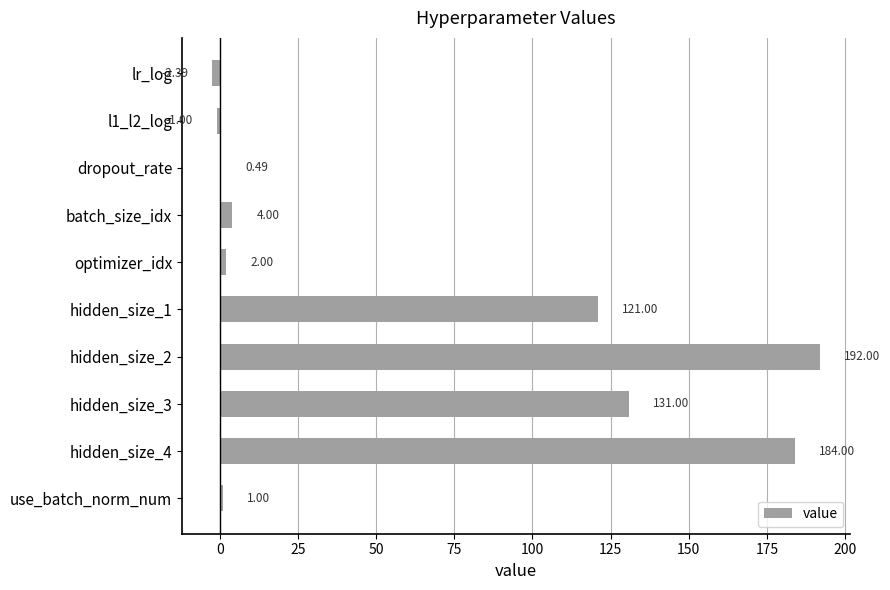

At which label is the value closest to 94?

hidden_size_1